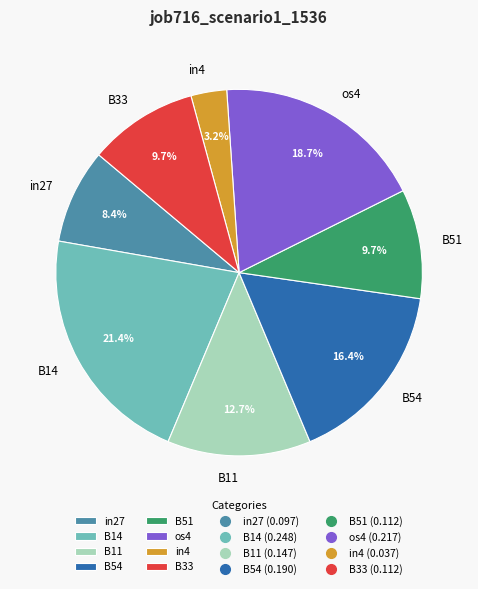

To the nearest percent, what is the difference between the largest and smallest slice percentages?

18%